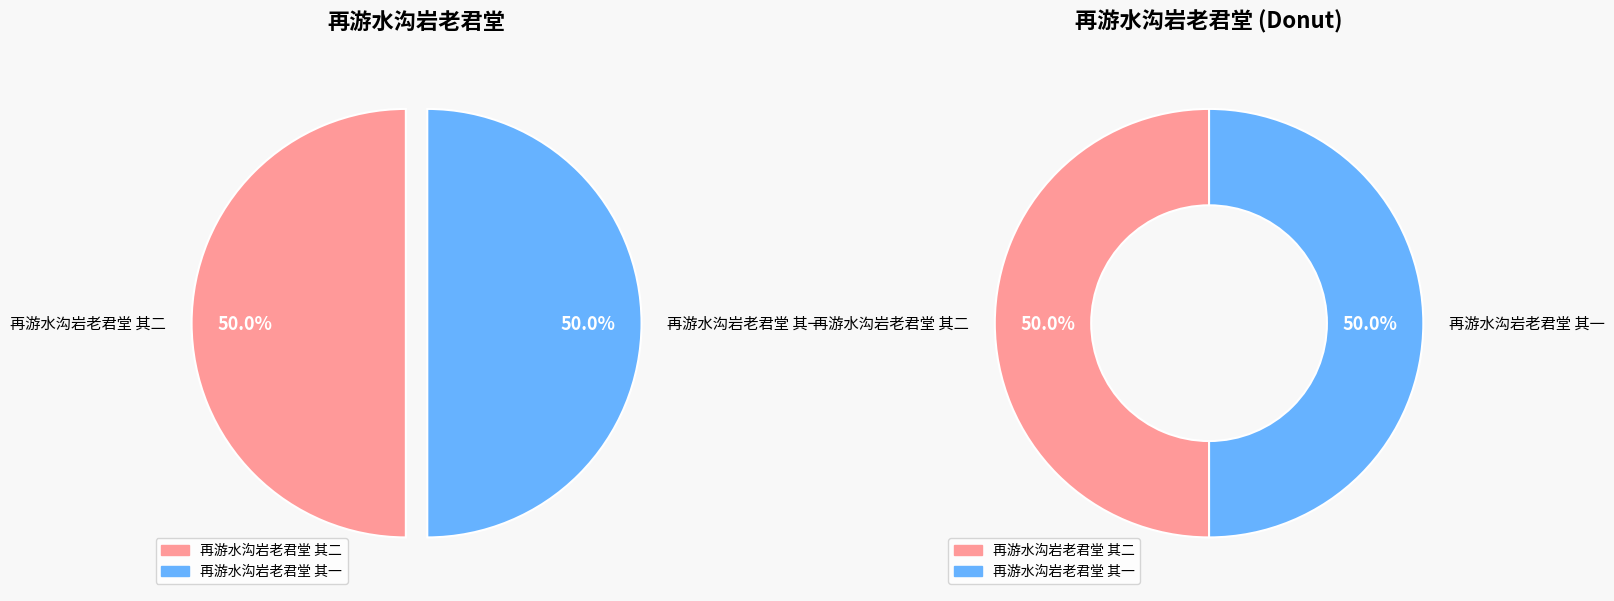

Rank the categories by value from lowest to highest.

再游水沟岩老君堂 其一, 再游水沟岩老君堂 其二